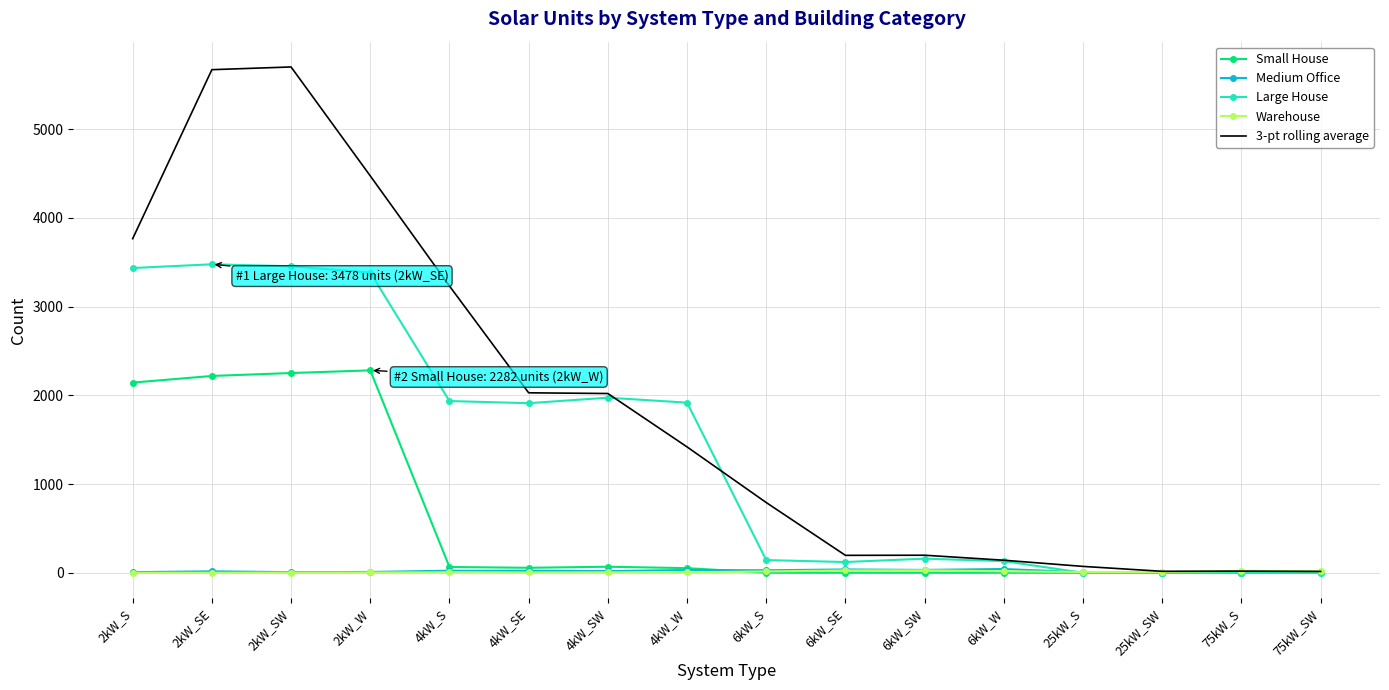

What is the greatest value displayed?

5703.0